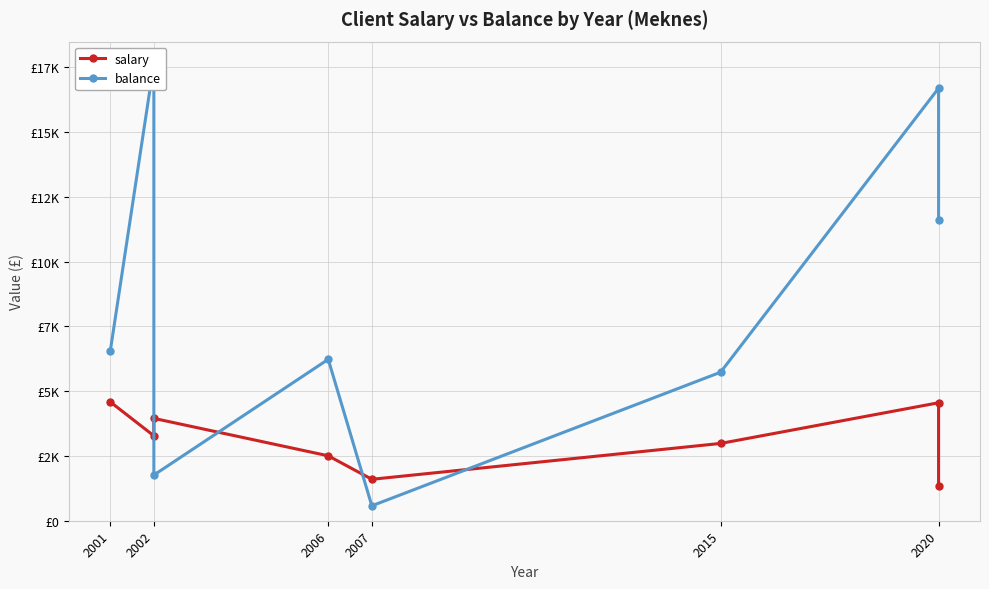

How many values in the balance series exceed 6541?

3